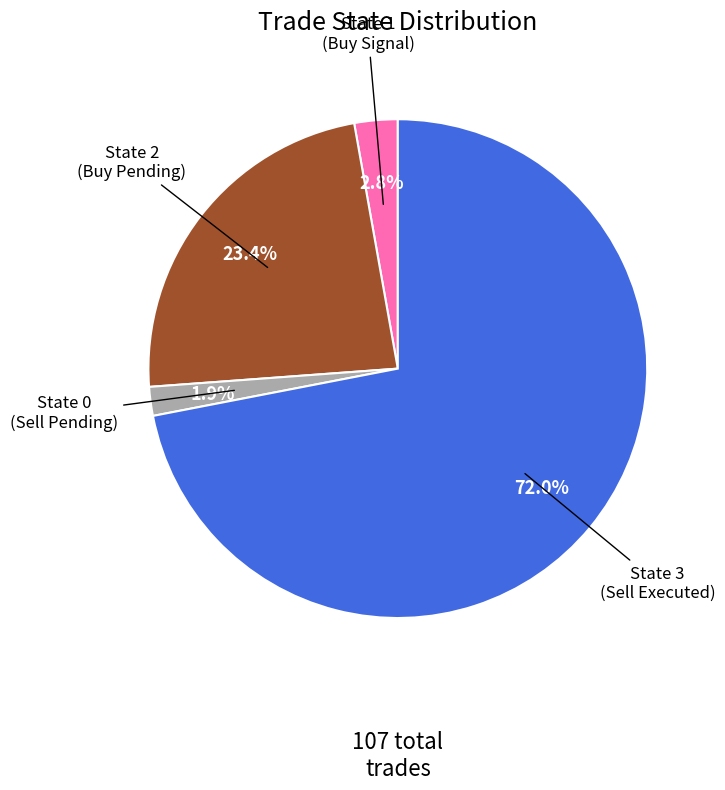

Which category has the biggest portion of the pie?

State 3 (Sell Executed)